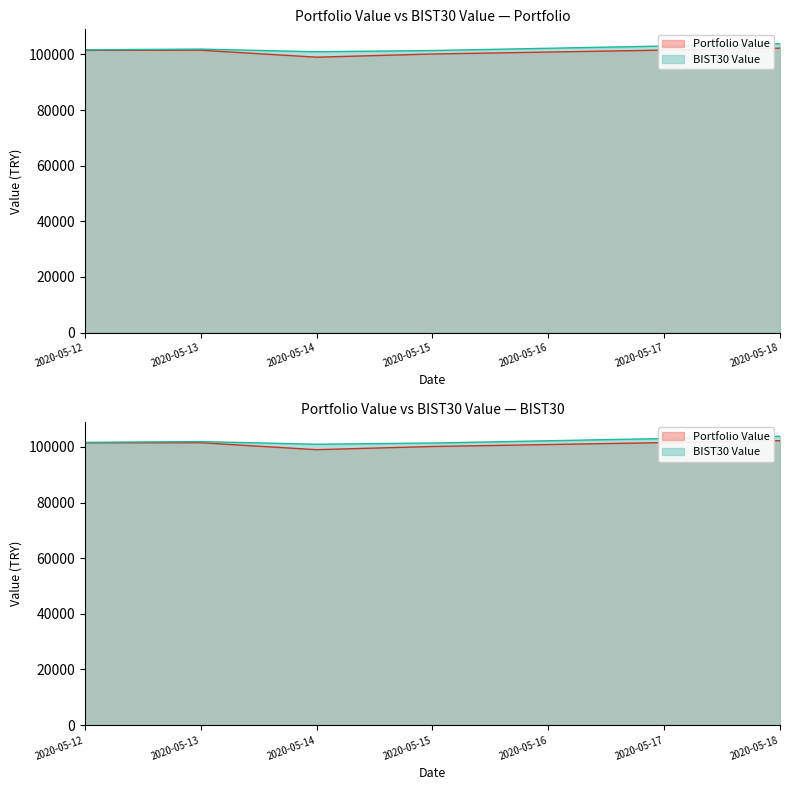

Which has a higher value, 2020-05-18 or 2020-05-14?

2020-05-18